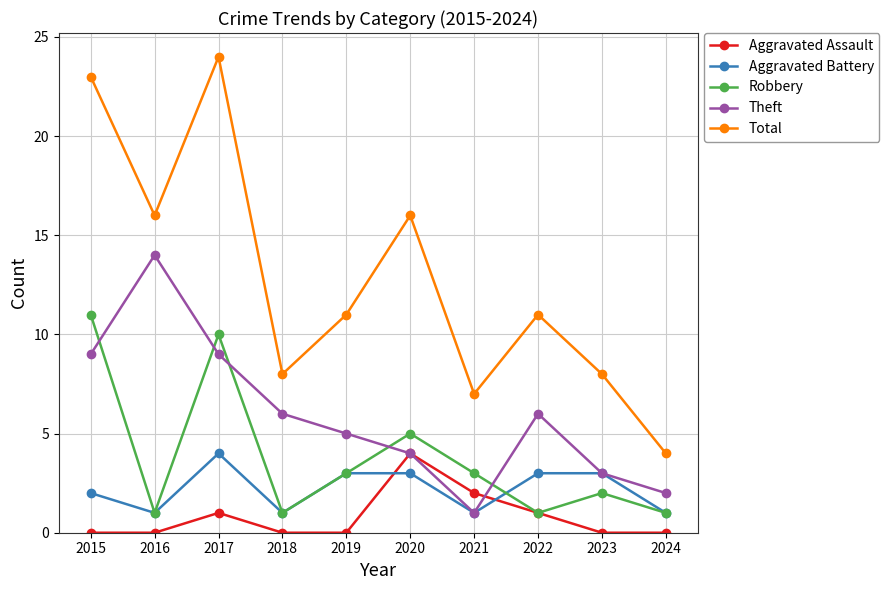

How many interior local valleys does the Theft series have?

1